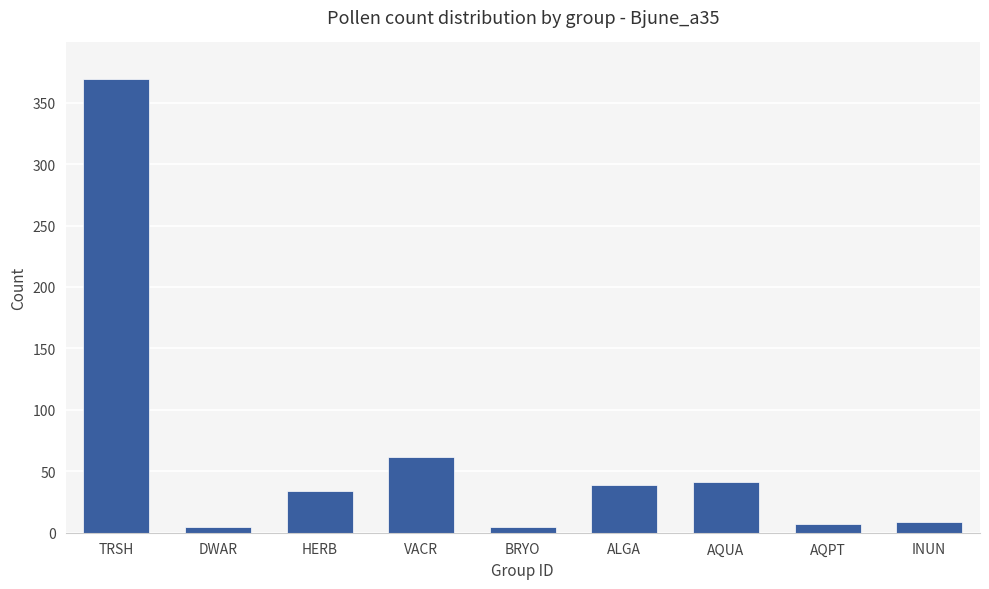

Reading left to right, list all the values displayed in this chart.

TRSH=369	DWAR=5	HERB=34	VACR=62	BRYO=5	ALGA=39	AQUA=41	AQPT=7	INUN=9